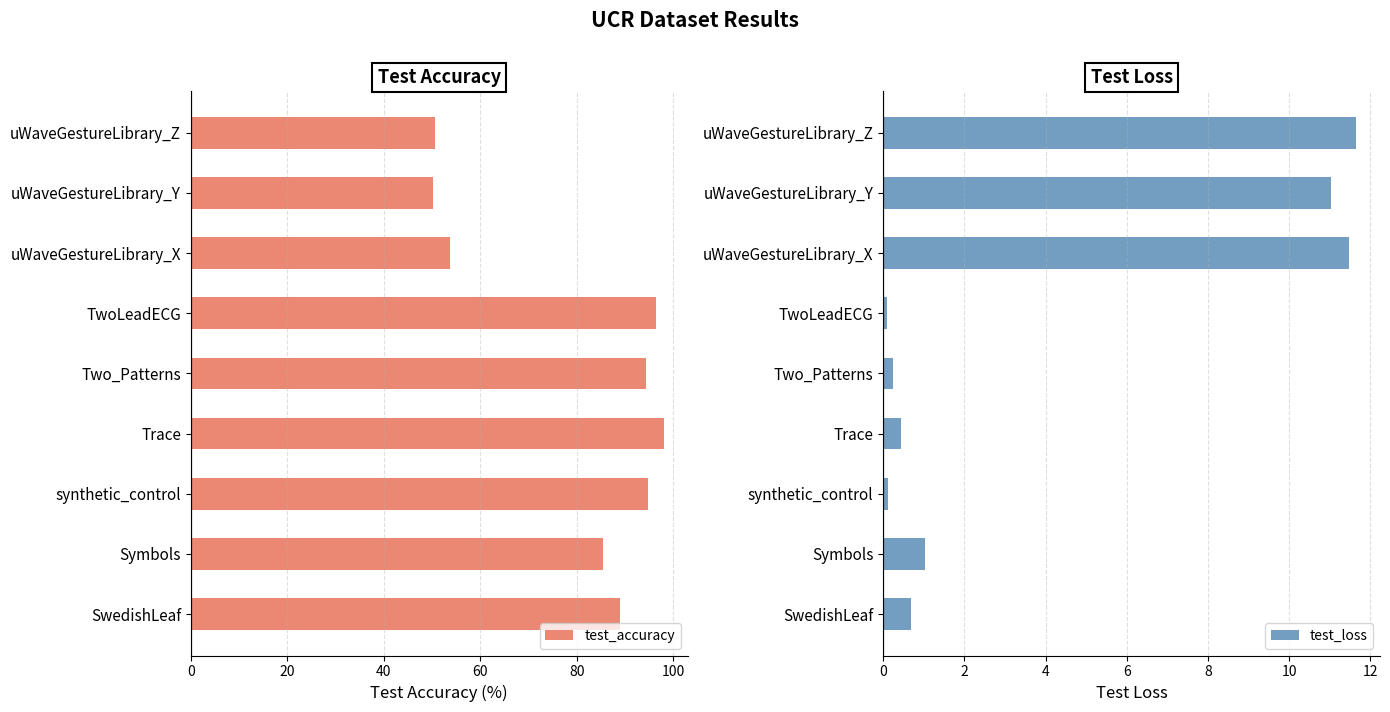

Rank the series by their average value, from highest to lowest.

test_accuracy, test_loss